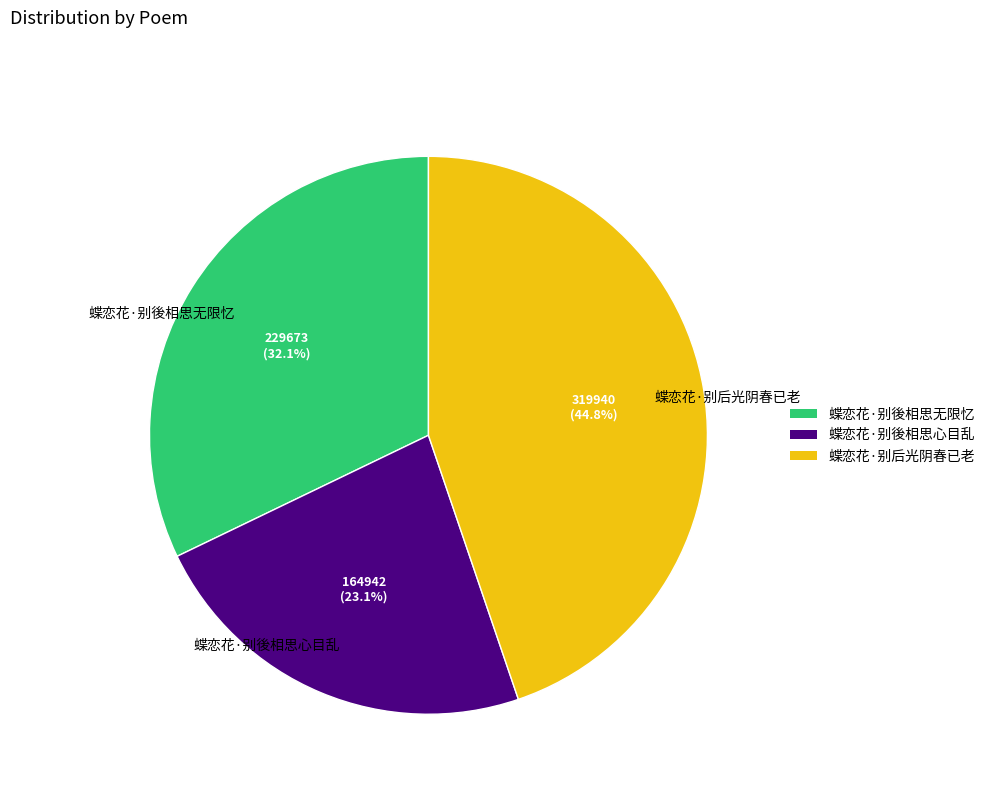

Which slice is the largest?

蝶恋花·别后光阴春已老